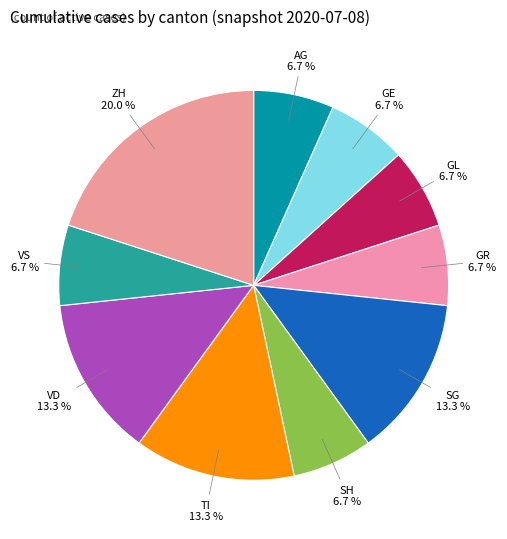

Which slice is the largest?

ZH